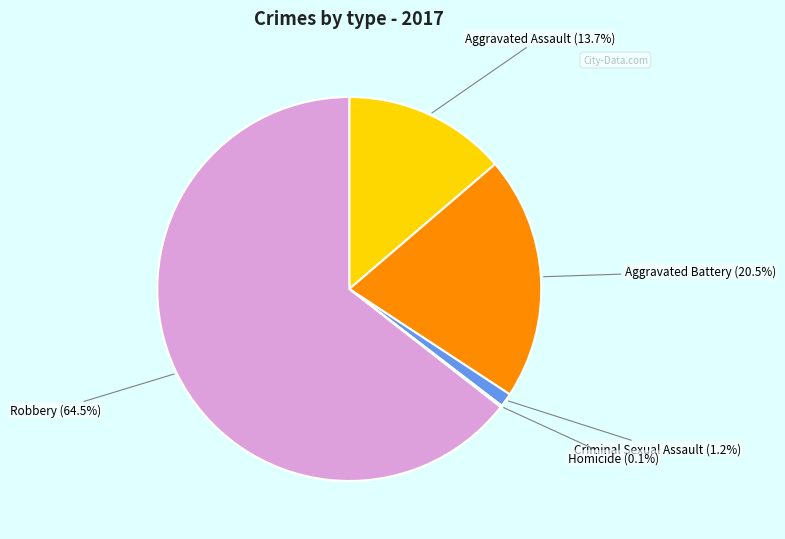

What is the ratio of the value at Criminal Sexual Assault to the value at Aggravated Battery?

0.1